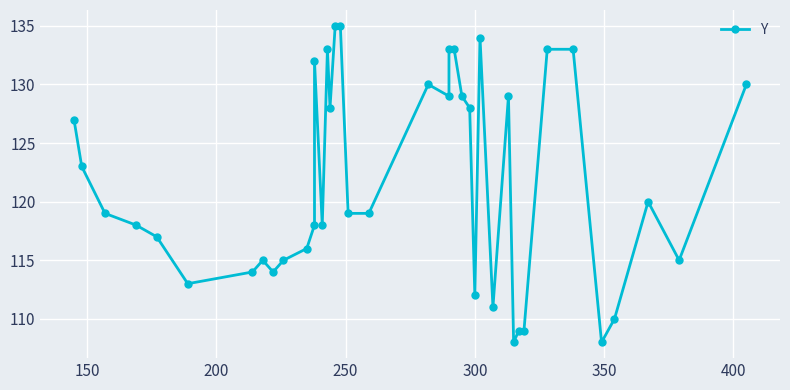

What is the minimum value shown in the chart?

108